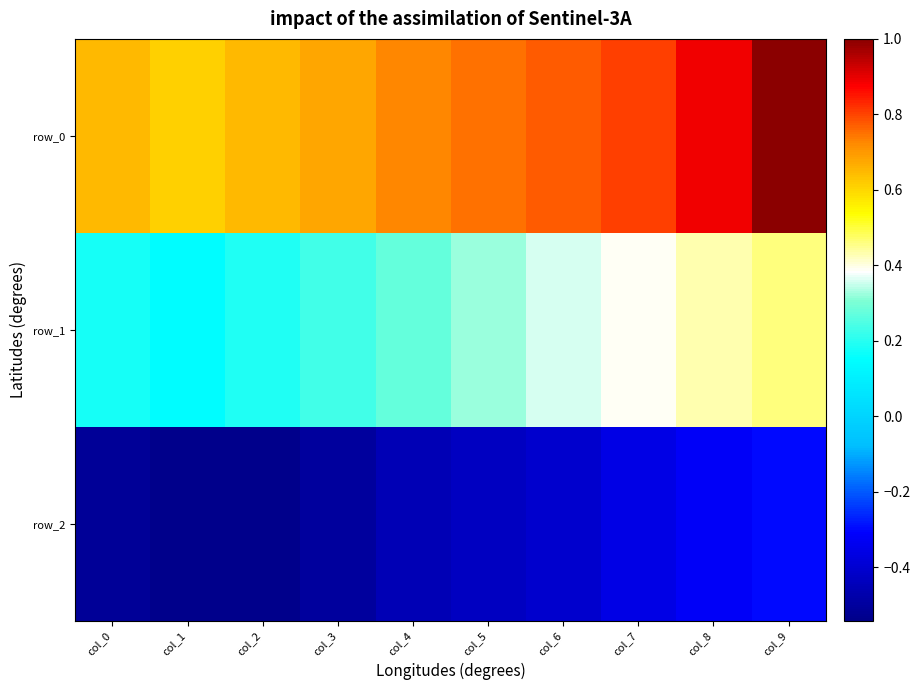

Reading left to right, list all the values displayed in this chart.

row_0: 0.6	0.6	0.7	0.7	0.7	0.8	0.8	0.8	0.9	1.0
row_1: 0.2	0.1	0.2	0.2	0.3	0.3	0.4	0.4	0.4	0.5
row_2: -0.5	-0.5	-0.5	-0.5	-0.5	-0.4	-0.4	-0.4	-0.3	-0.3